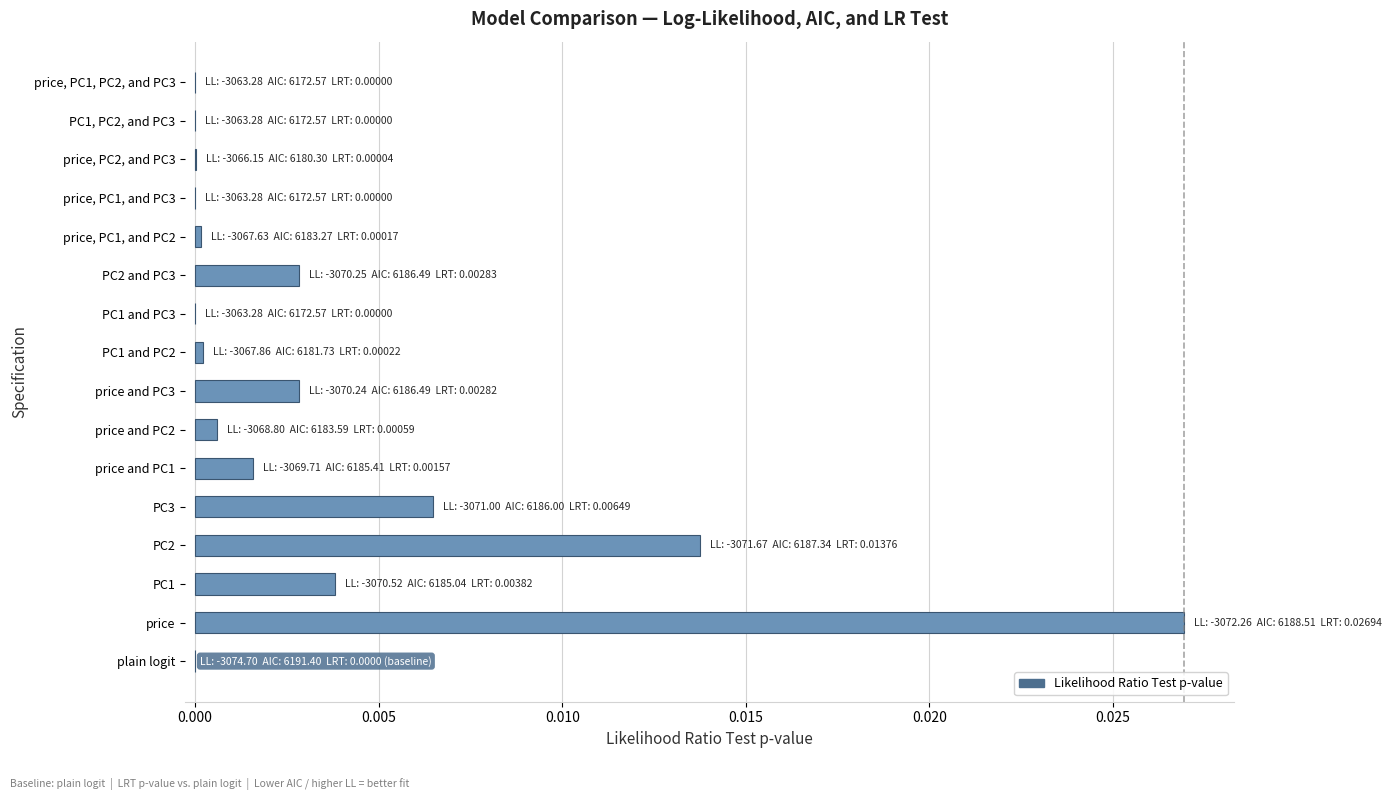

Which has a higher value, price and PC2 or price and PC3?

price and PC3